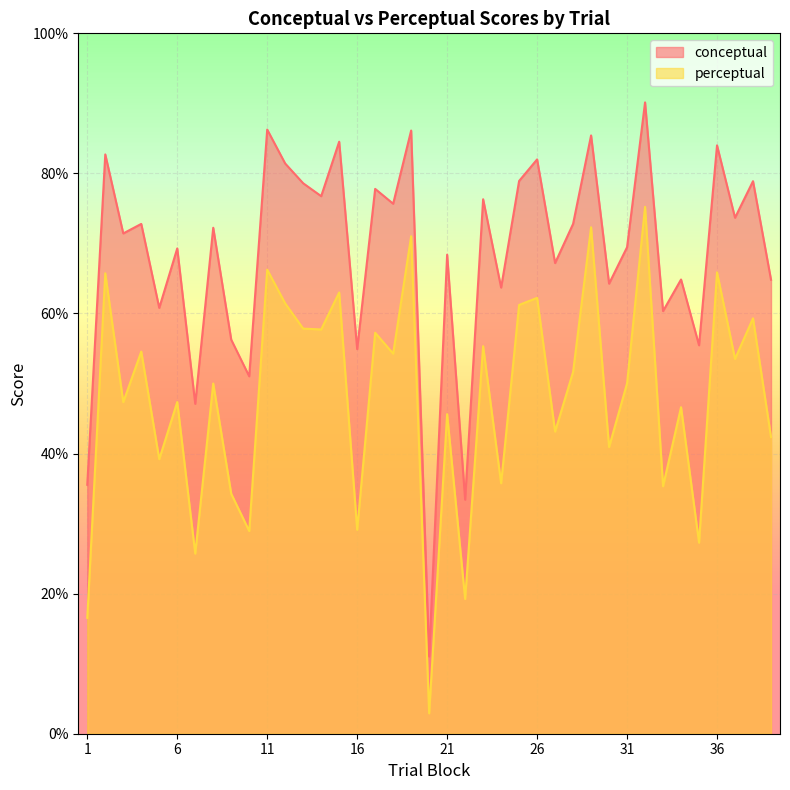

Is it true that perceptual equals 49.1 at 19?

False